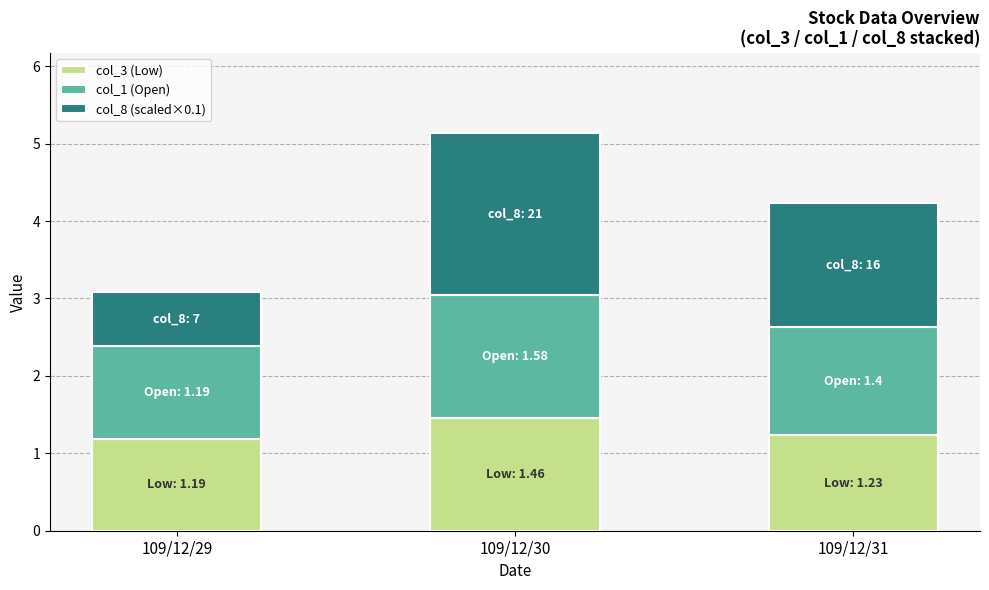

At which category is the sum across all series the highest?

109/12/30